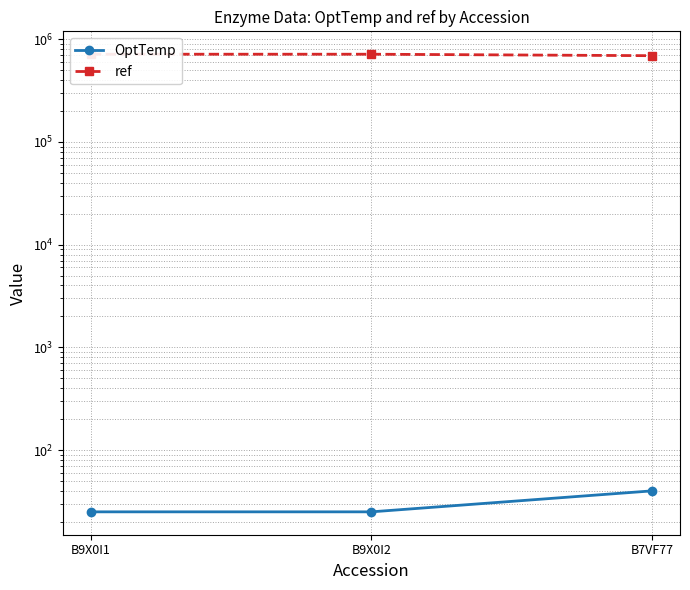

Reading left to right, extract all data points from this chart.

OptTemp: B9X0I1=25	B9X0I2=25	B7VF77=40
ref: B9X0I1=714536	B9X0I2=714536	B7VF77=691375